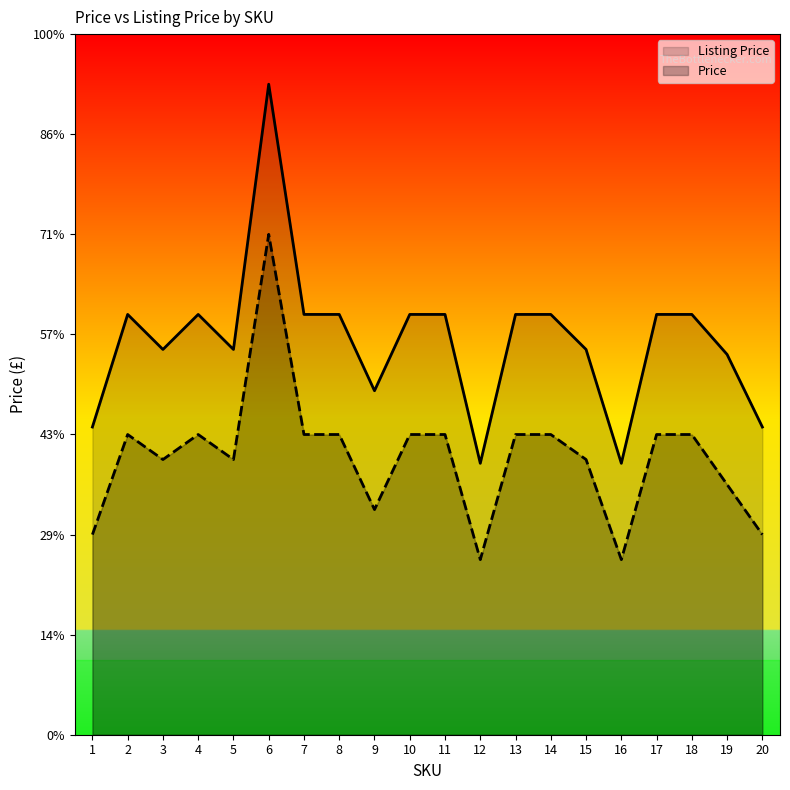

List the labels in order of Listing Price value, smallest first.

12, 16, 1, 20, 9, 19, 3, 5, 15, 2, 4, 7, 8, 10, 11, 13, 14, 17, 18, 6